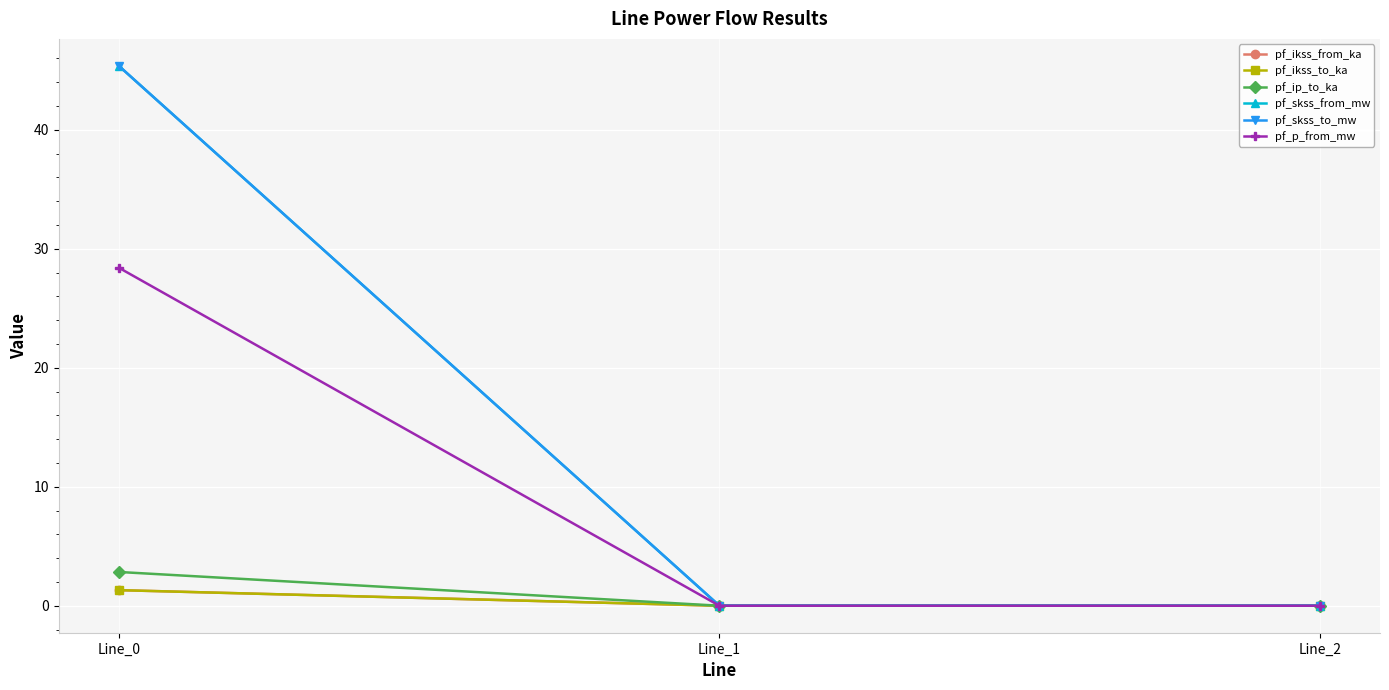

At which label is pf_skss_from_mw closest to 22?

Line_1